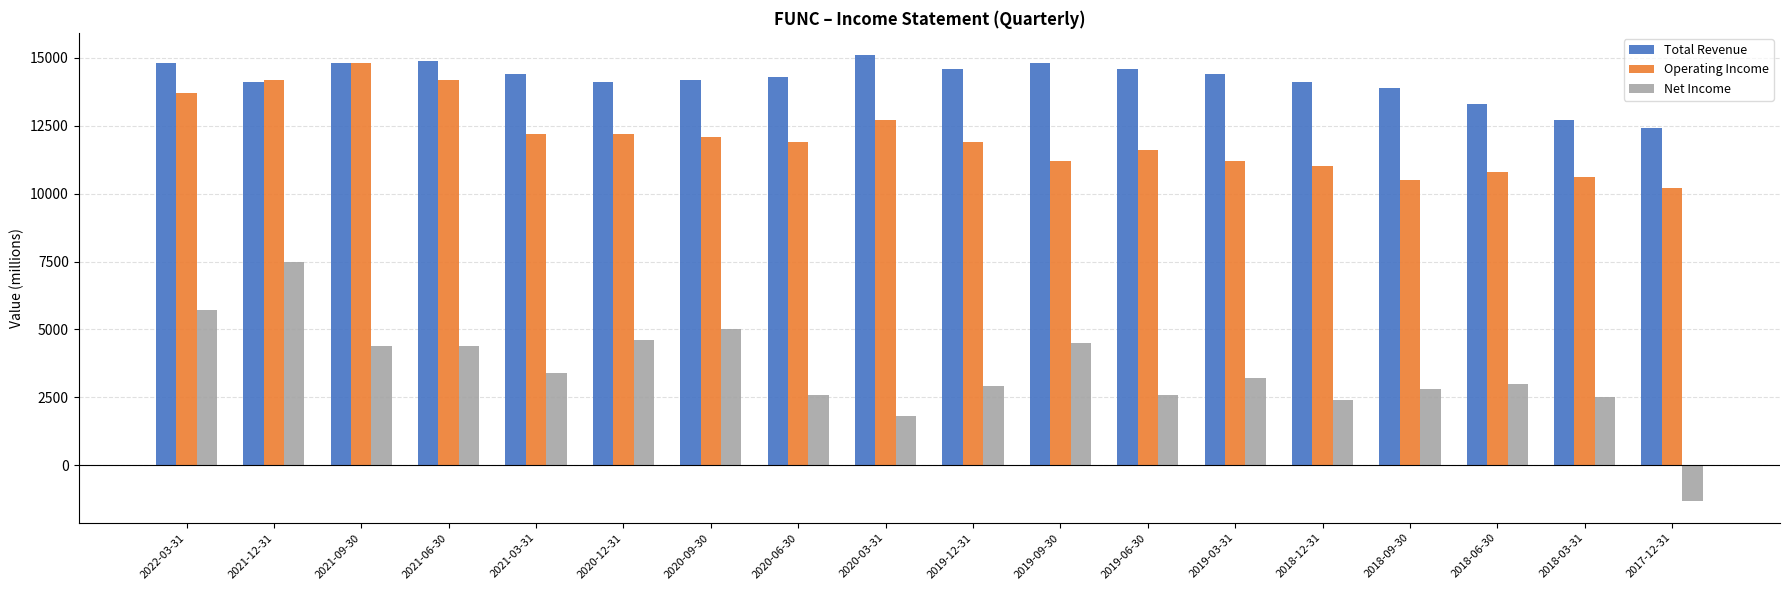

What is the approximate value of Total Revenue at 2019-03-31, to the nearest 50?

14400